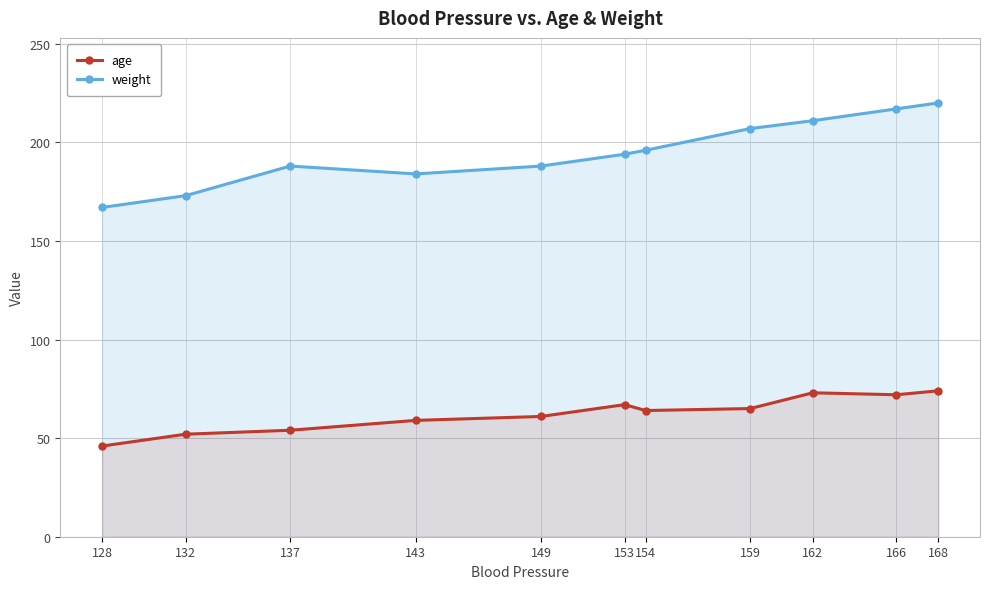

Reading right to left, what are all the values shown in this chart?

age: 74	72	73	65	64	67	61	59	54	52	46
weight: 220	217	211	207	196	194	188	184	188	173	167